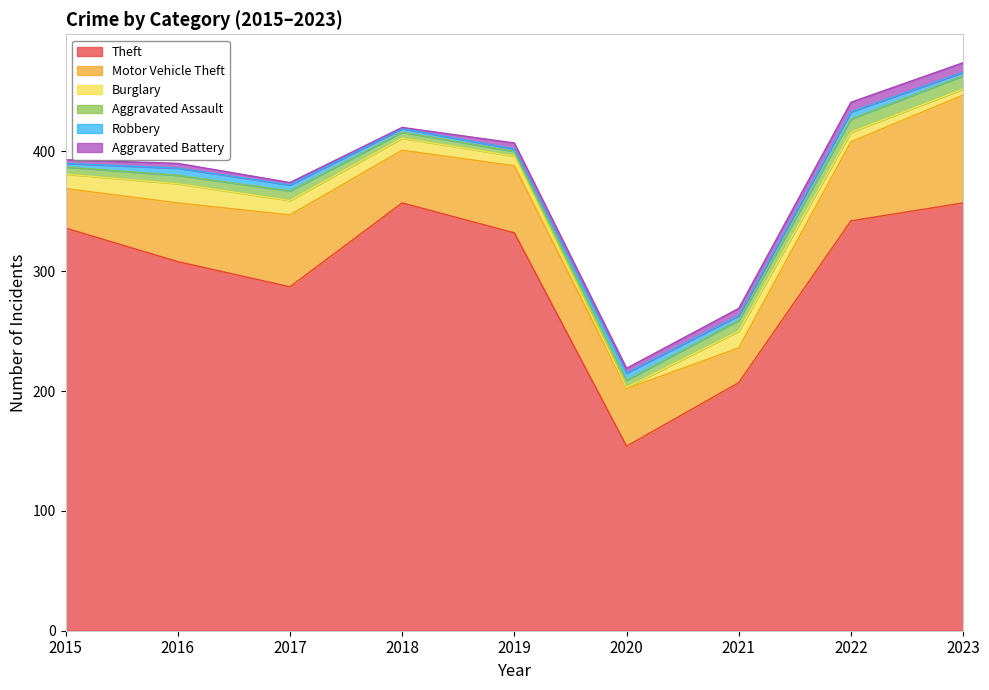

What is the highest value of the Theft series?

357